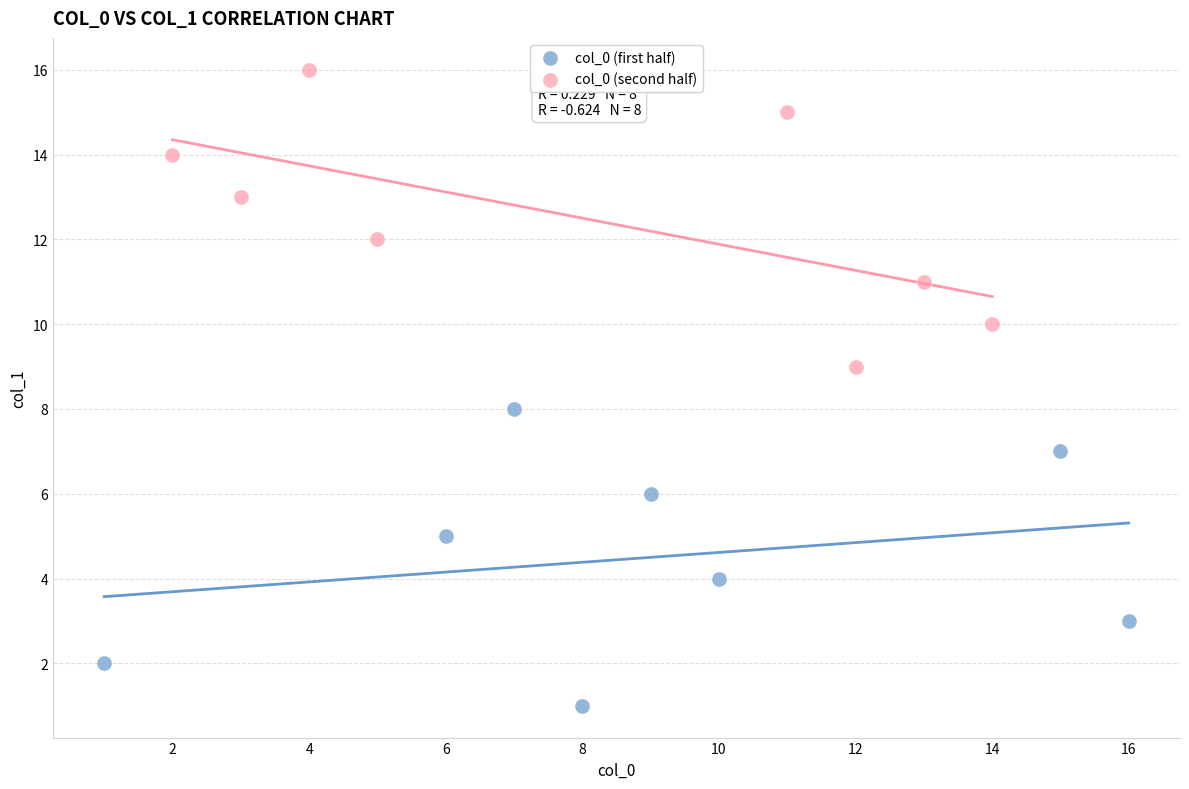

Which series reaches the minimum Y coordinate?

col_0 (first half)